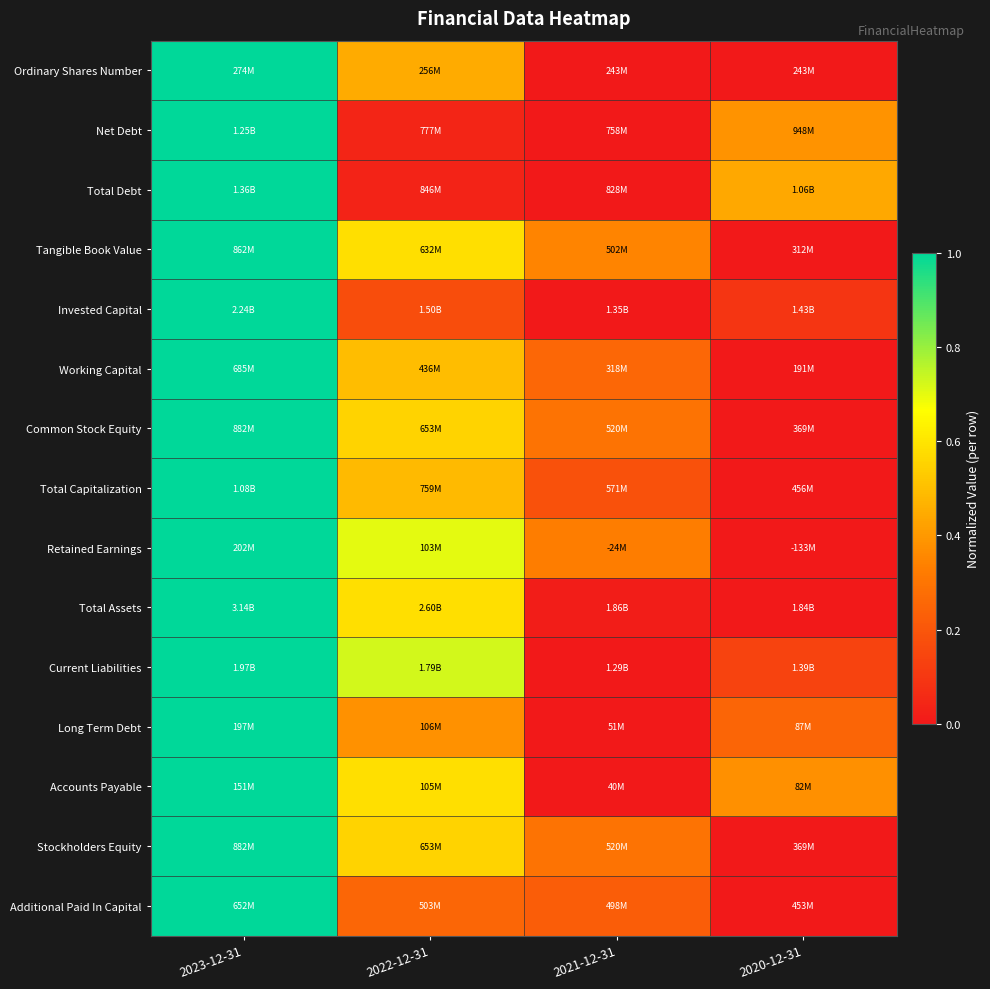

Between 2023-12-31 and 2021-12-31, which series saw the biggest shift?

Ordinary Shares Number